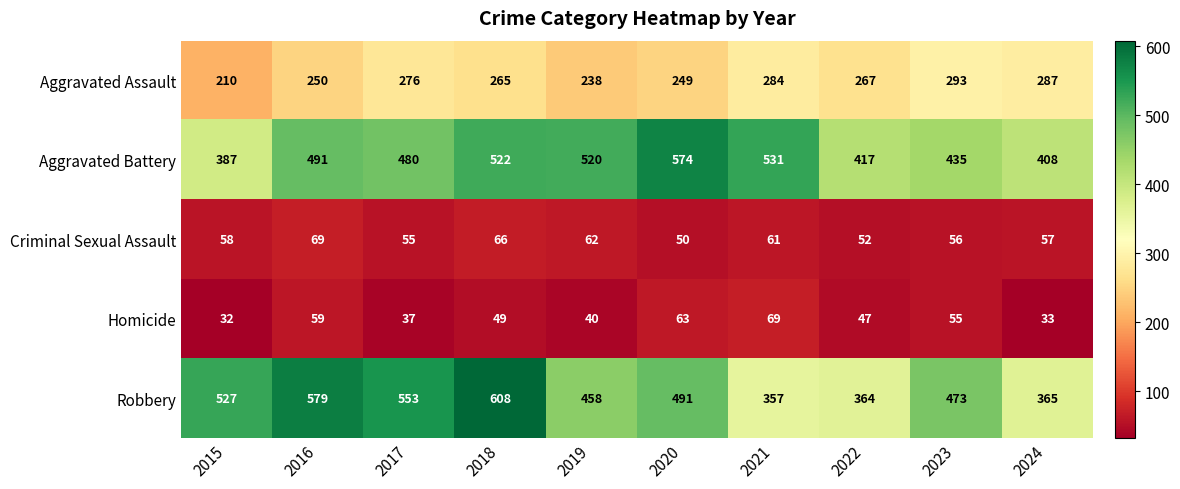

What is the difference between the highest and lowest values at 2015?

495